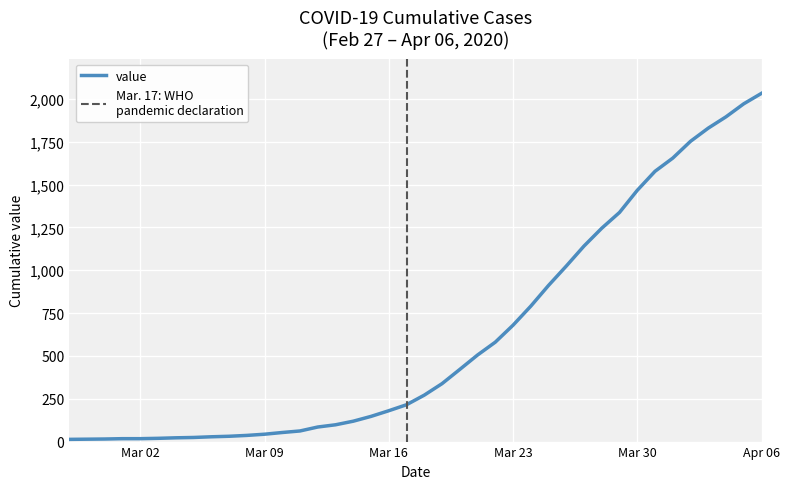

At which category does the chart reach its minimum across all series?

2020-02-27